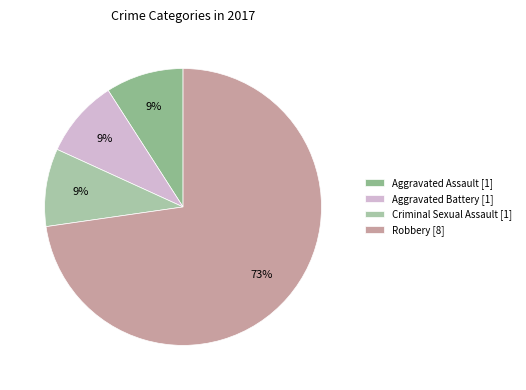

How many slices are in this pie chart?

4